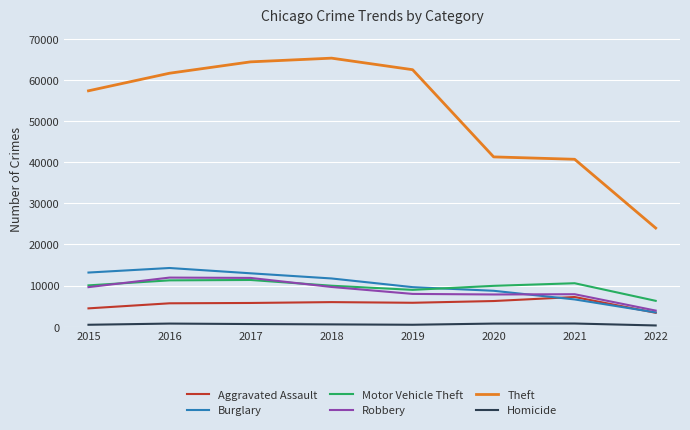

What is the minimum value for Aggravated Assault?

3403